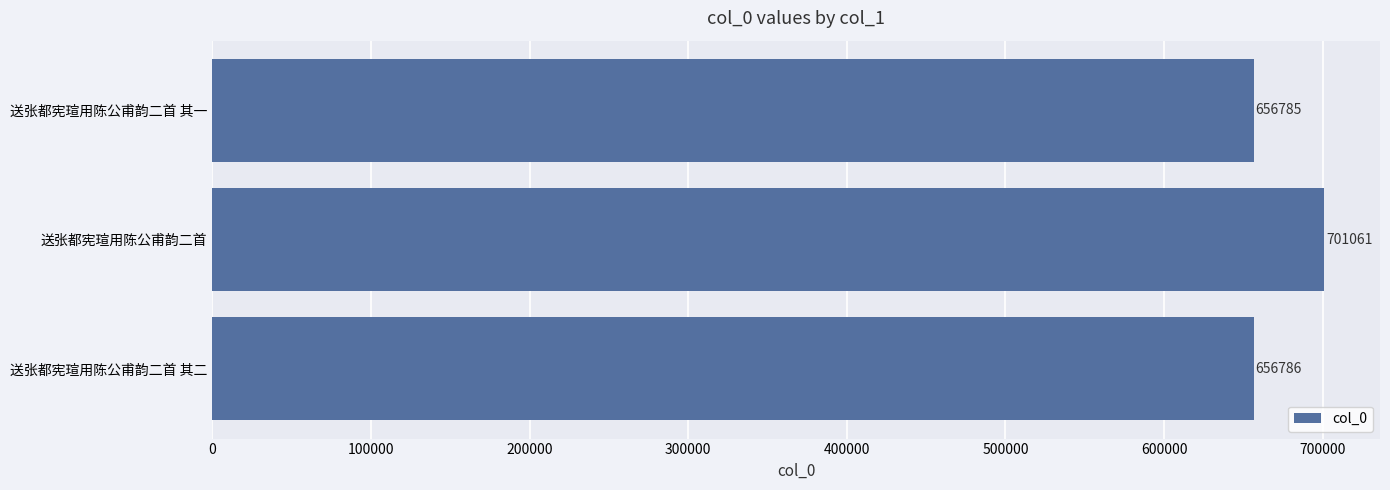

Reading bottom to top, transcribe all the data shown in this chart.

送张都宪瑄用陈公甫韵二首 其二=656786	送张都宪瑄用陈公甫韵二首=701061	送张都宪瑄用陈公甫韵二首 其一=656785